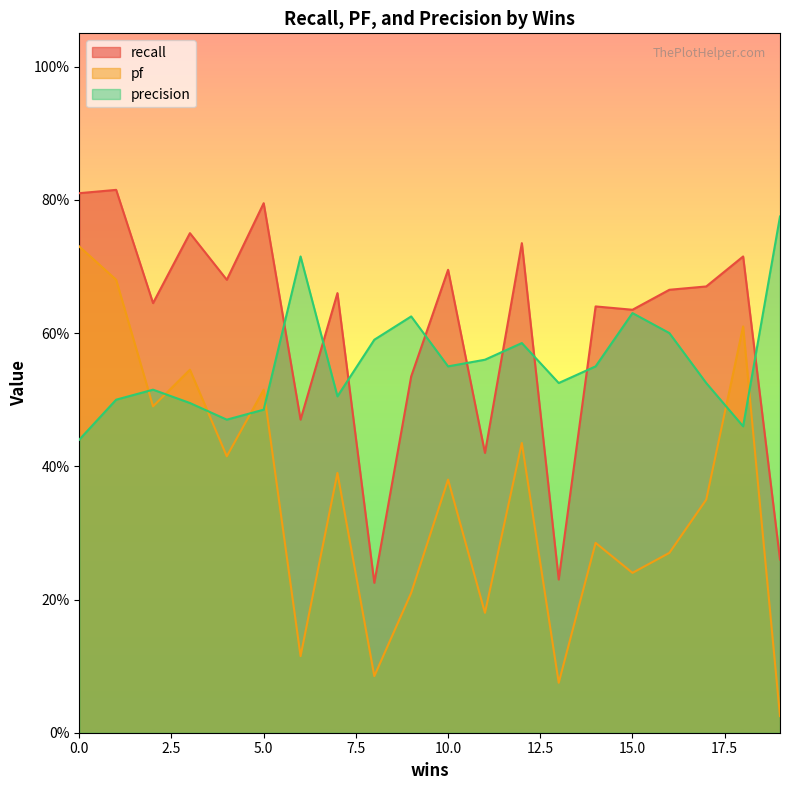

What is the difference between the recall values at 12 and 19?

0.5